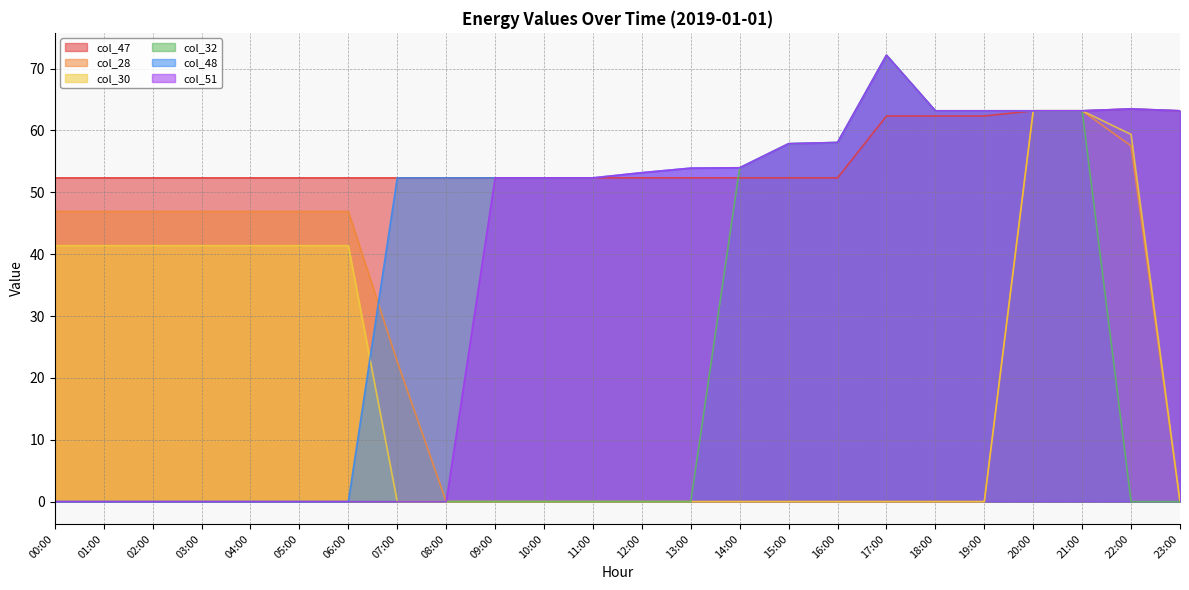

The col_30 series shows 43.9 at 09:00. True or false?

False